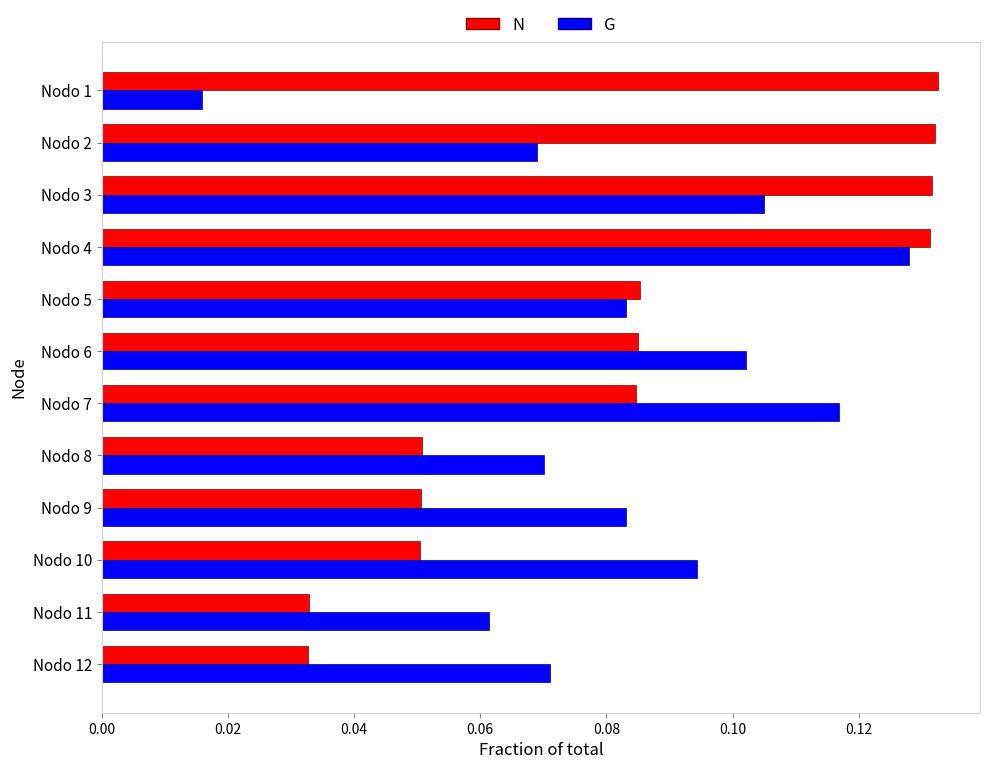

What is the total value across all series at Nodo 4?

0.3